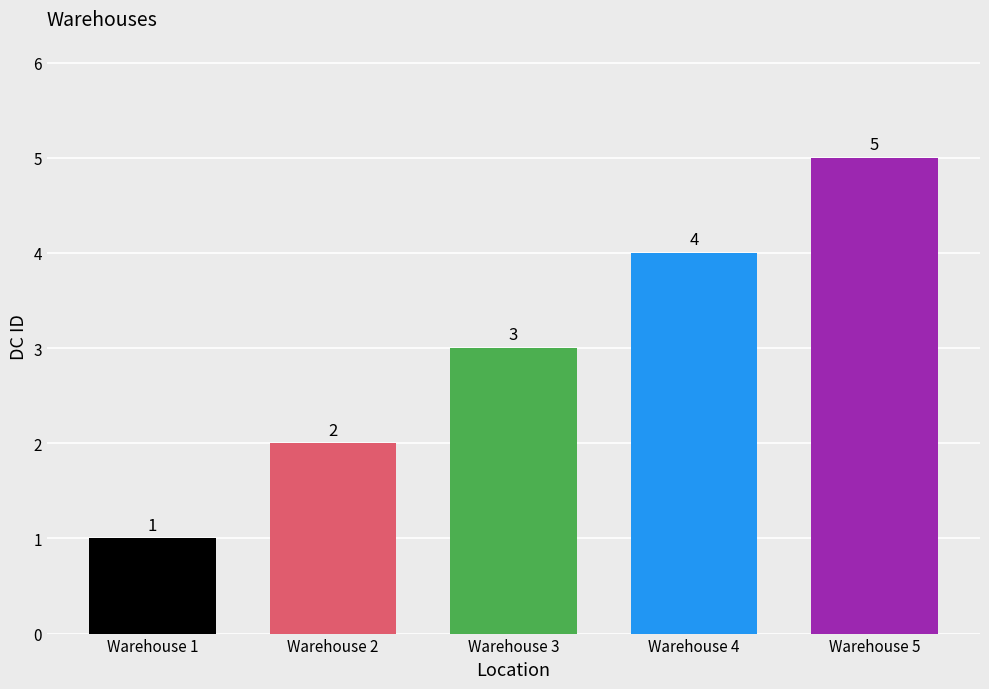

Reading right to left, transcribe all the data shown in this chart.

Warehouse 5=5	Warehouse 4=4	Warehouse 3=3	Warehouse 2=2	Warehouse 1=1